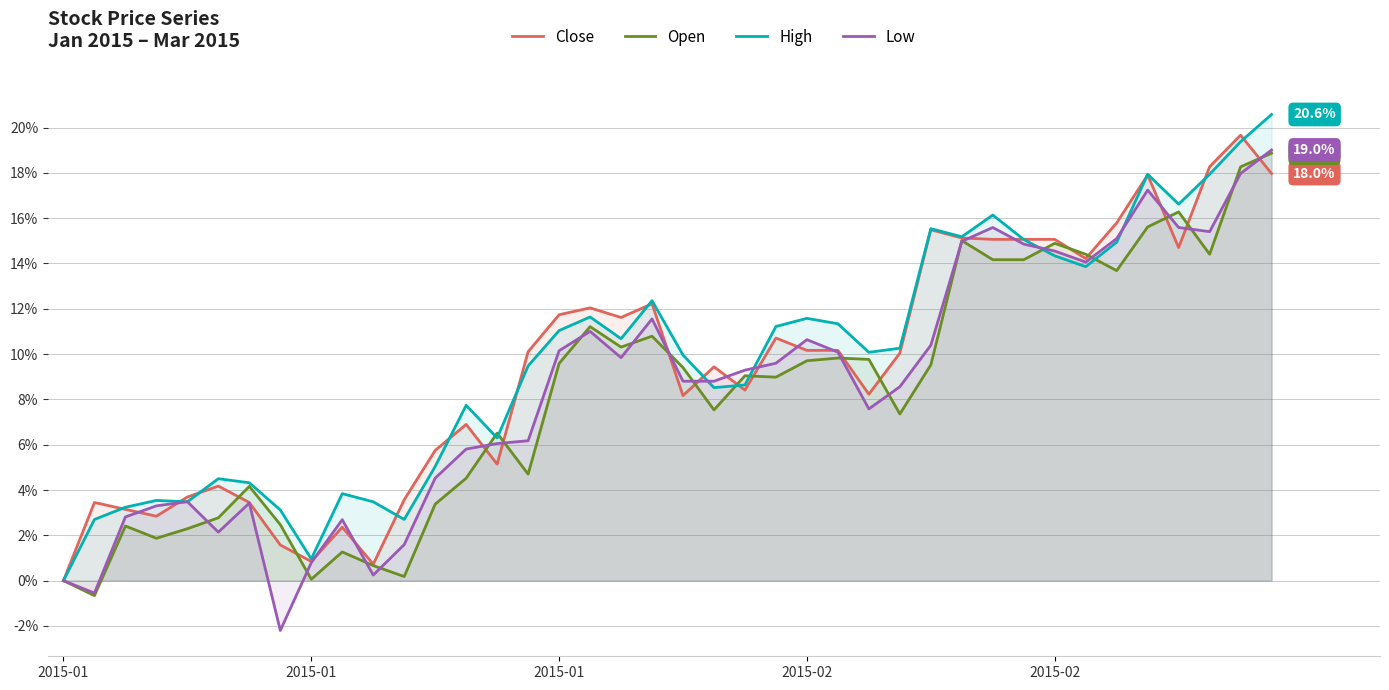

At which label is Low closest to 8?

26